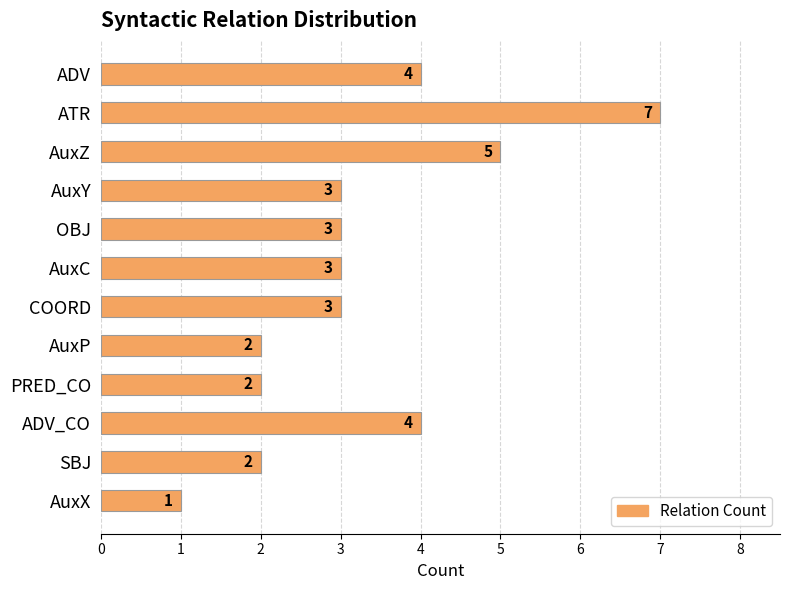

Reading bottom to top, extract all data points from this chart.

1	2	4	2	2	3	3	3	3	5	7	4